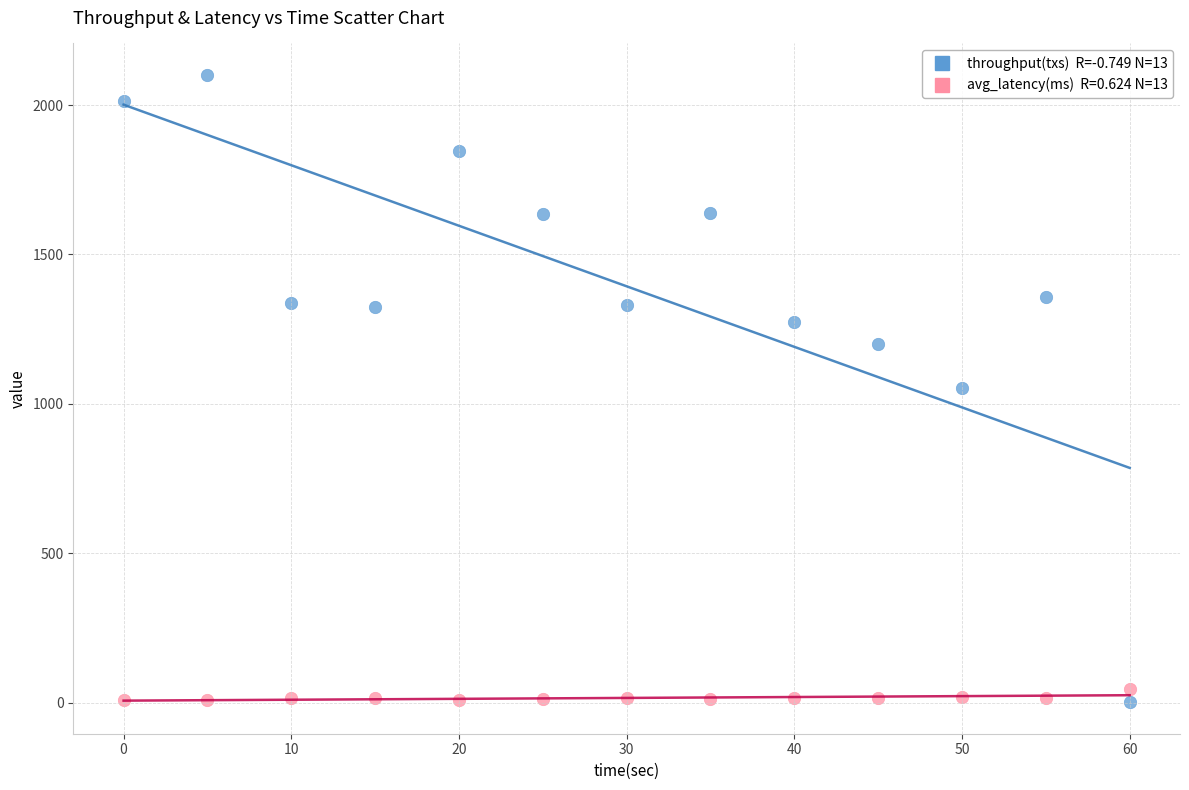

Across all data points, what is the range of Y values (max minus min)?

2100.0